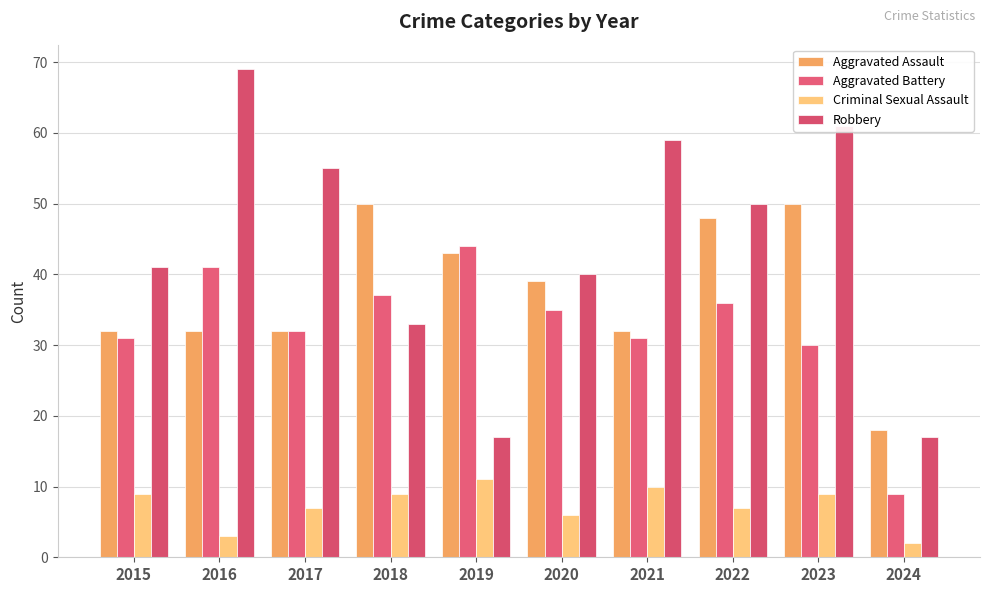

What is the spread (max minus min) of values at 2024?

16